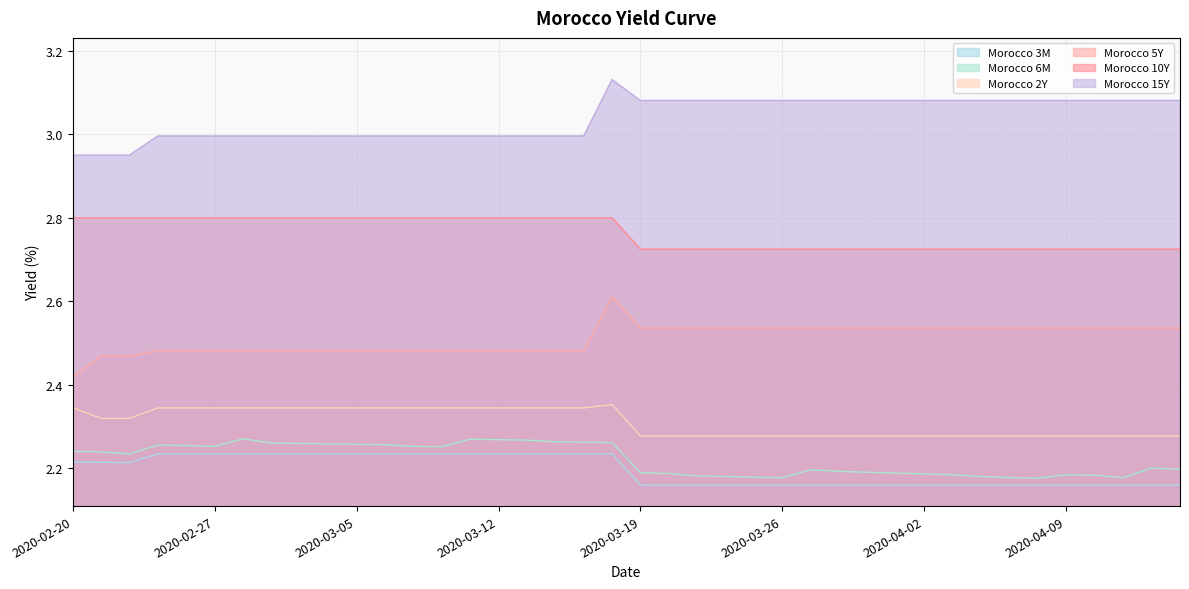

Which series has the largest range (max minus min)?

Morocco 5Y